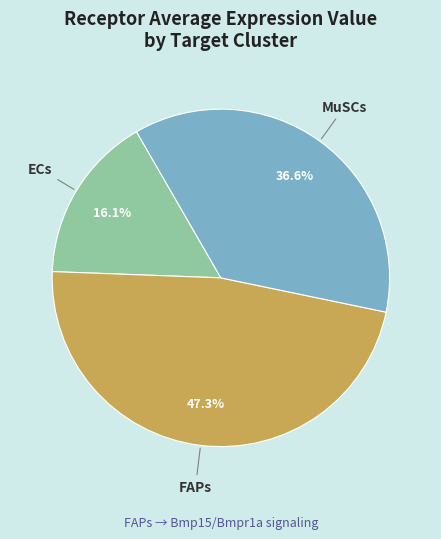

Is there a majority slice in this chart?

No